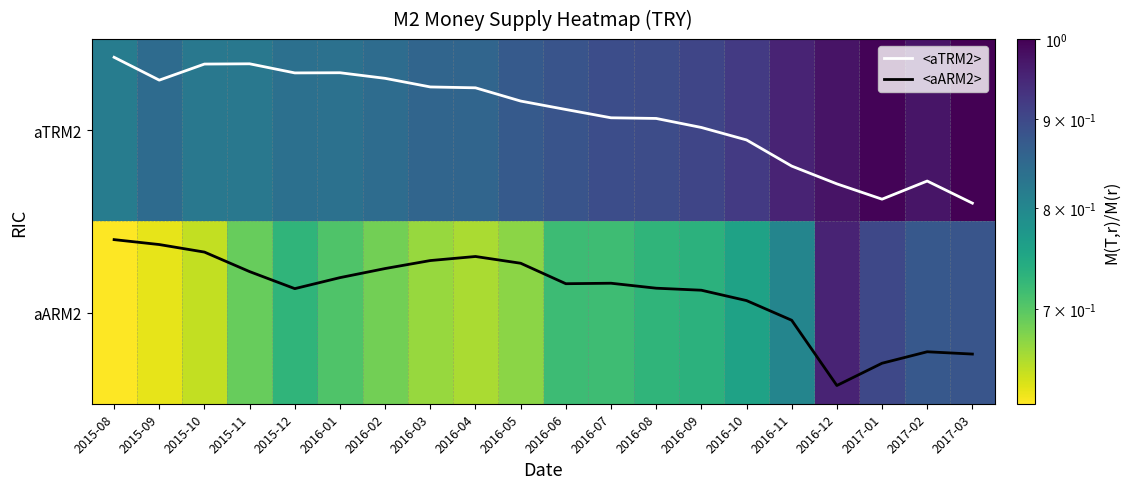

Which category has the lowest value in the <aTRM2> series?

2015-08